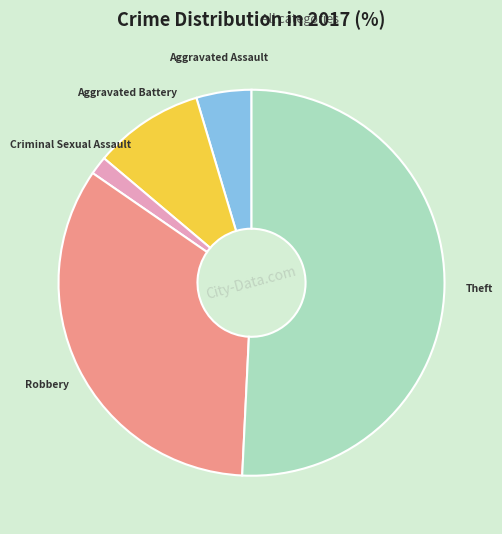

What is the smallest slice in the pie chart?

Criminal Sexual Assault